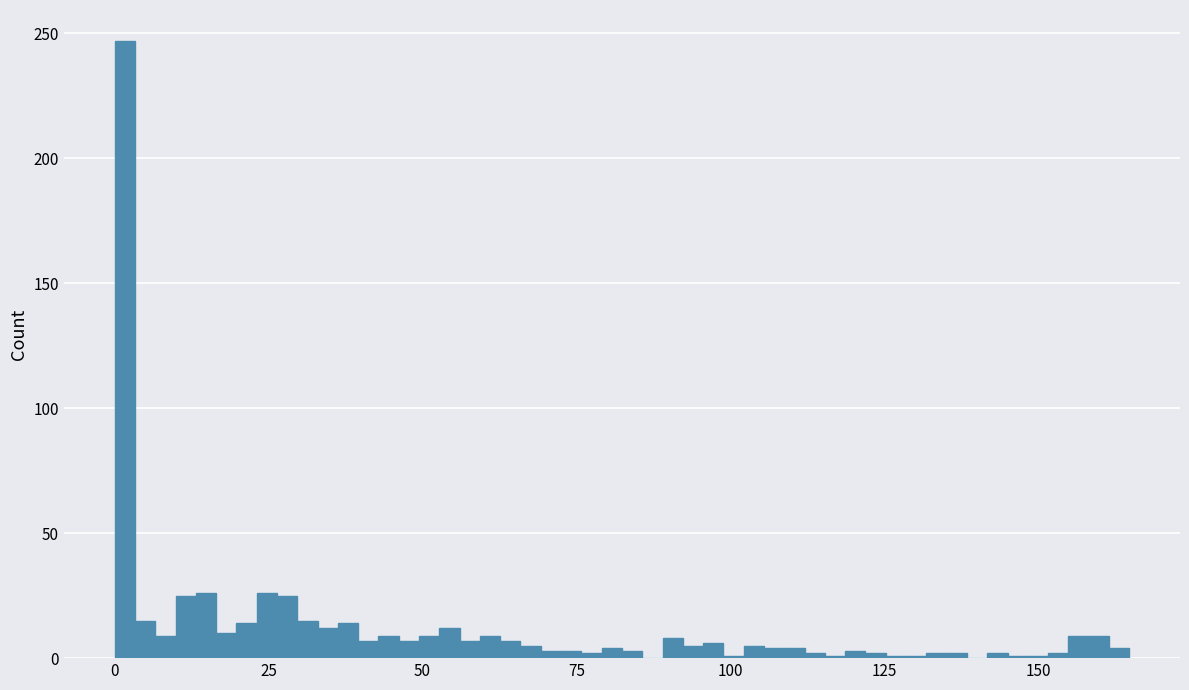

Read against the x-axis, roughly where is the centre of the tallest bar?

0